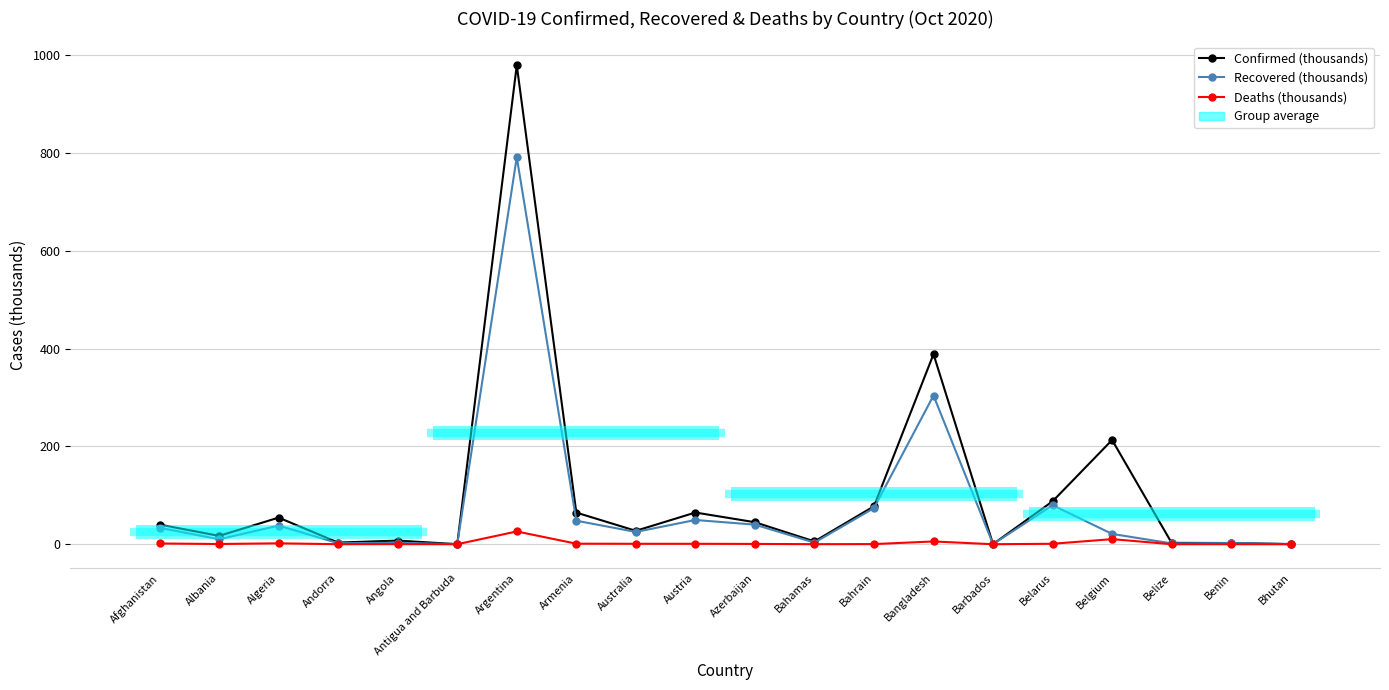

Which has a higher value, Argentina or Bahamas?

Argentina